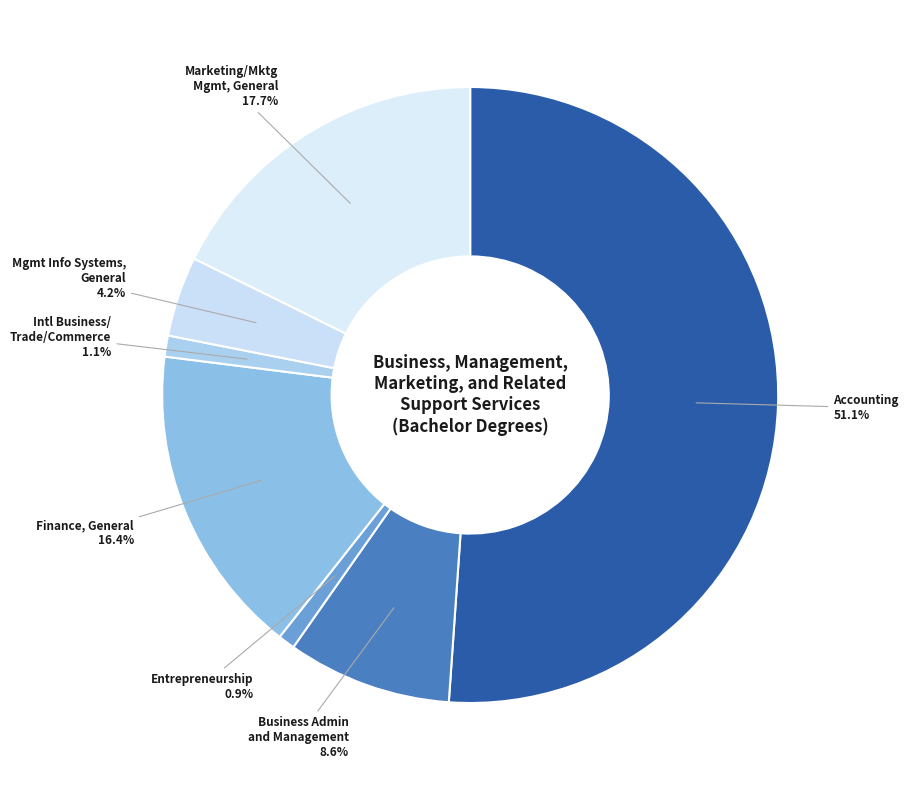

What is the smallest slice in the pie chart?

Entrepreneurship/Entrepreneurial Studies